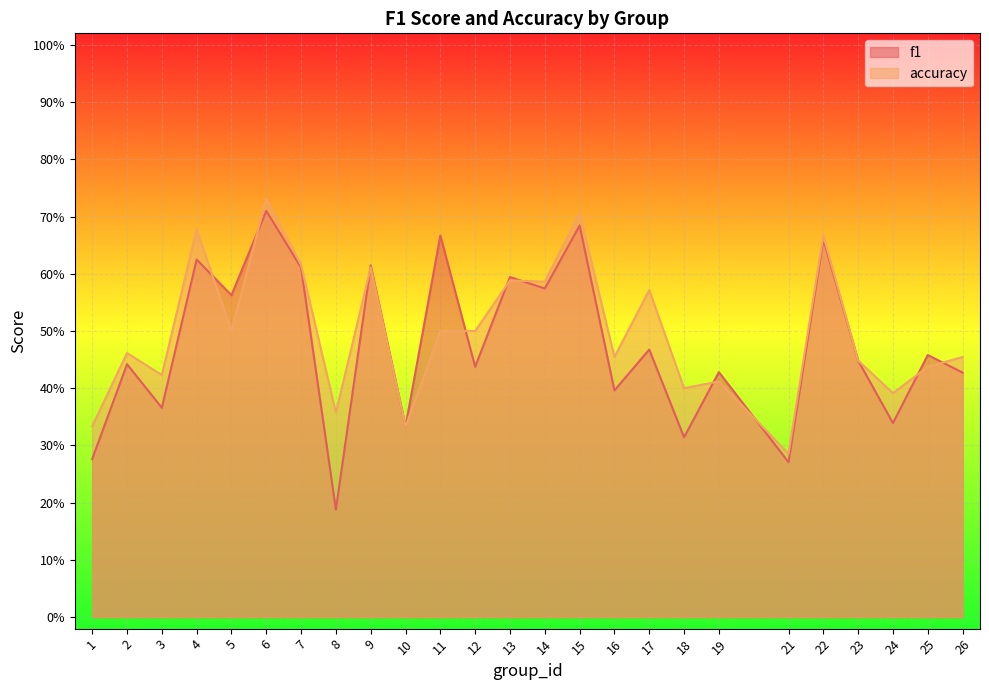

At which category is the sum across all series the highest?

6